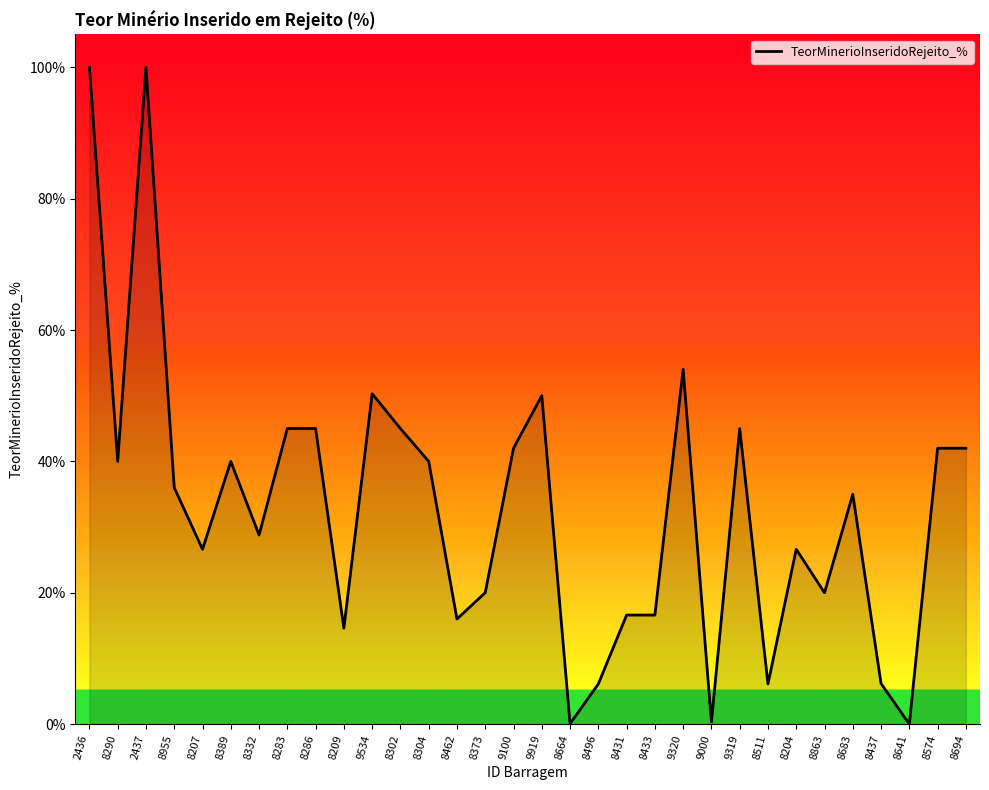

What position from the left is 8574?

31